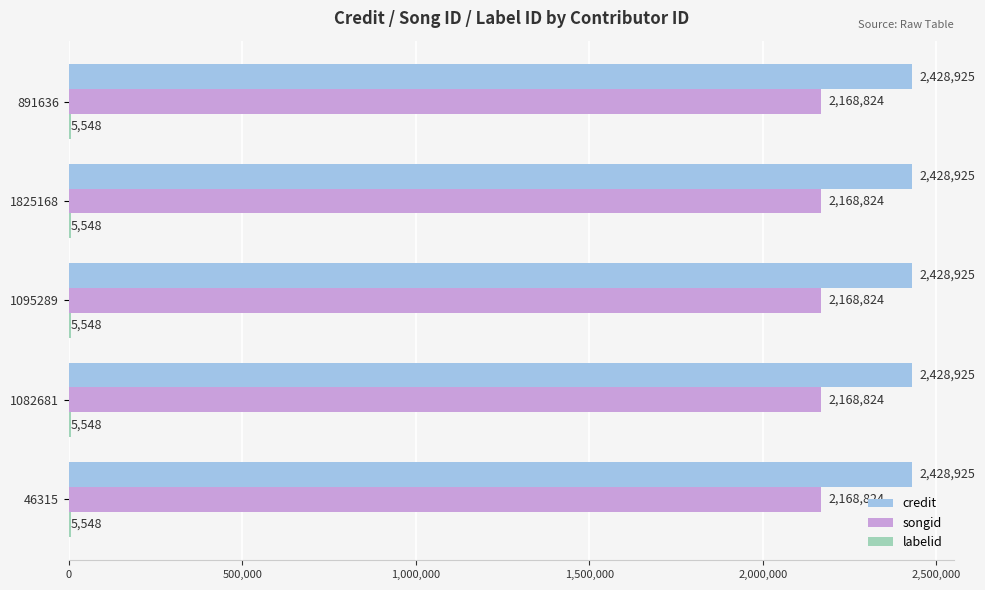

Which series has the largest total across all categories?

credit